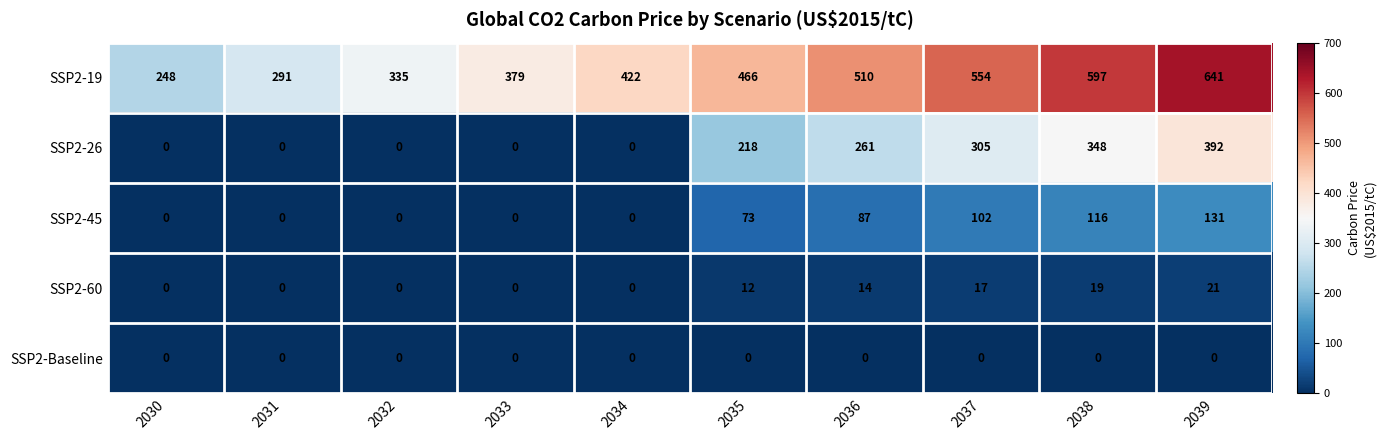

Which category has the highest value across all series?

2039